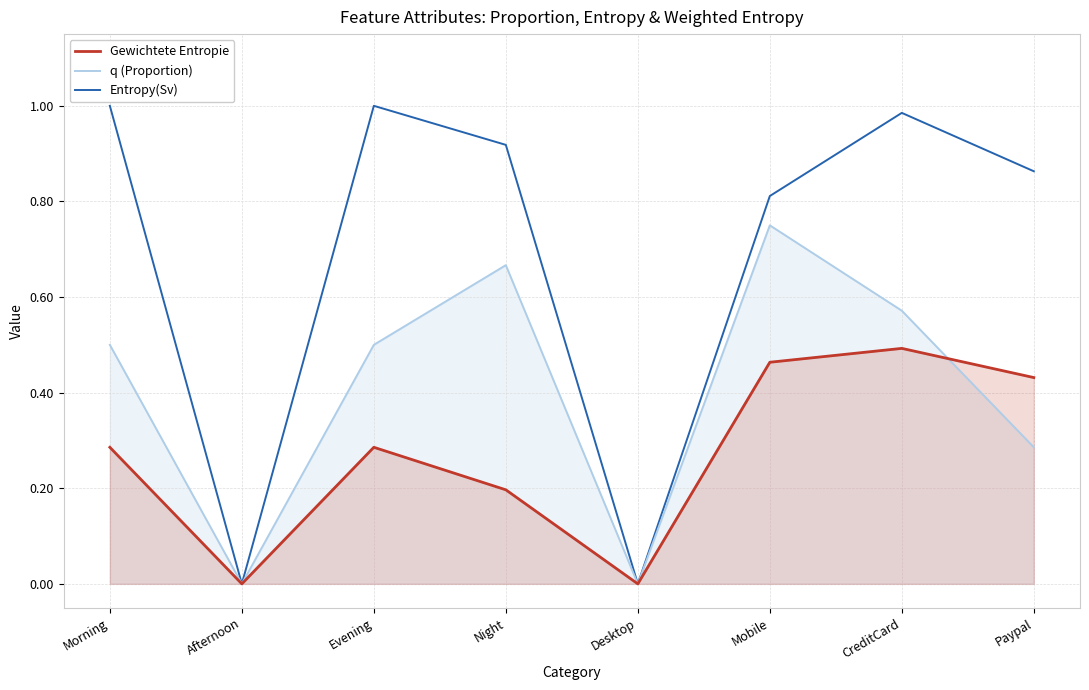

Which has a higher value, Evening or Paypal?

Paypal